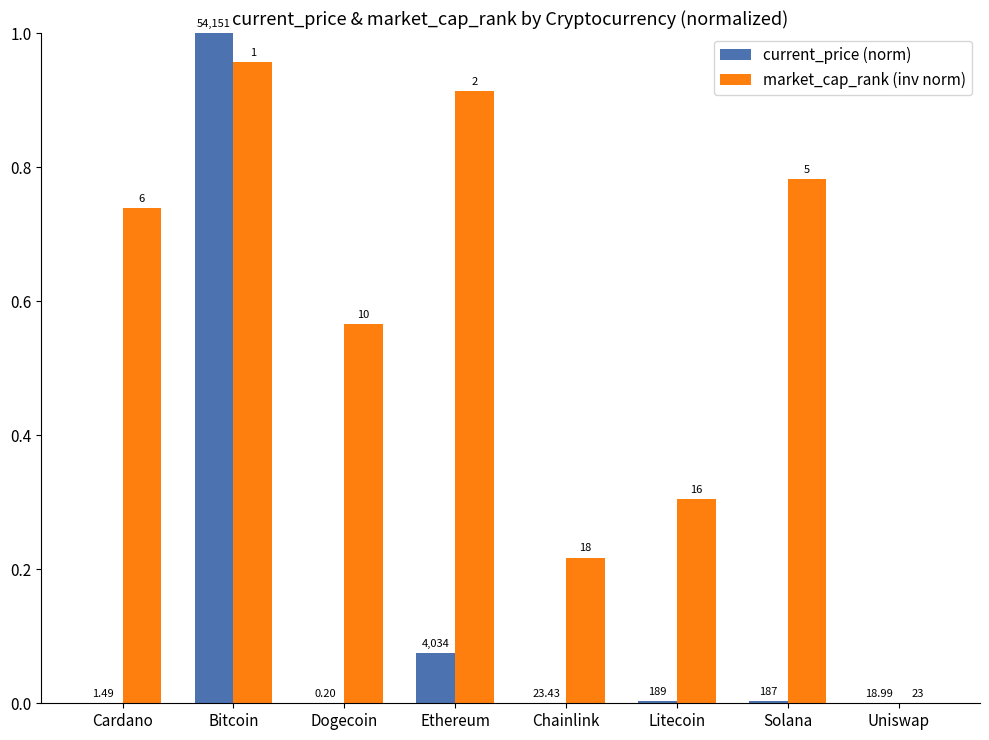

How many groups of bars are there?

8